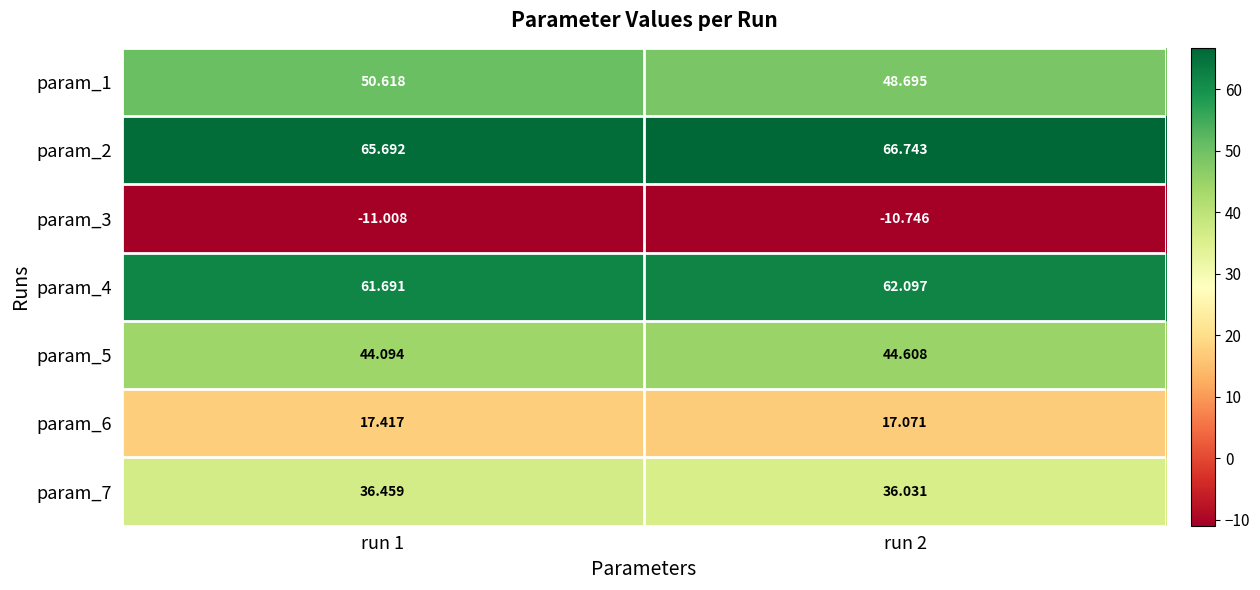

At which category is the sum across all series the highest?

run 1